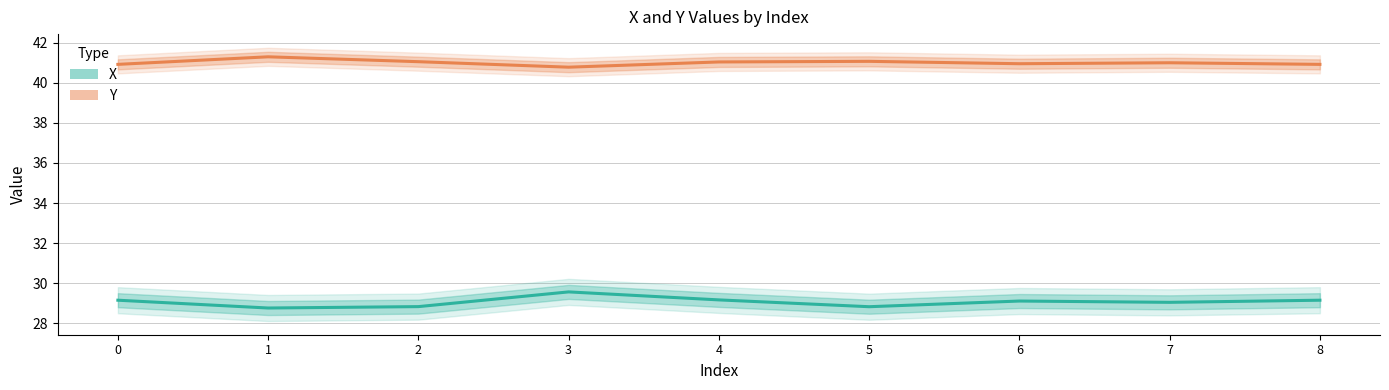

What is the difference between the maximum and minimum values in the X series?

0.8